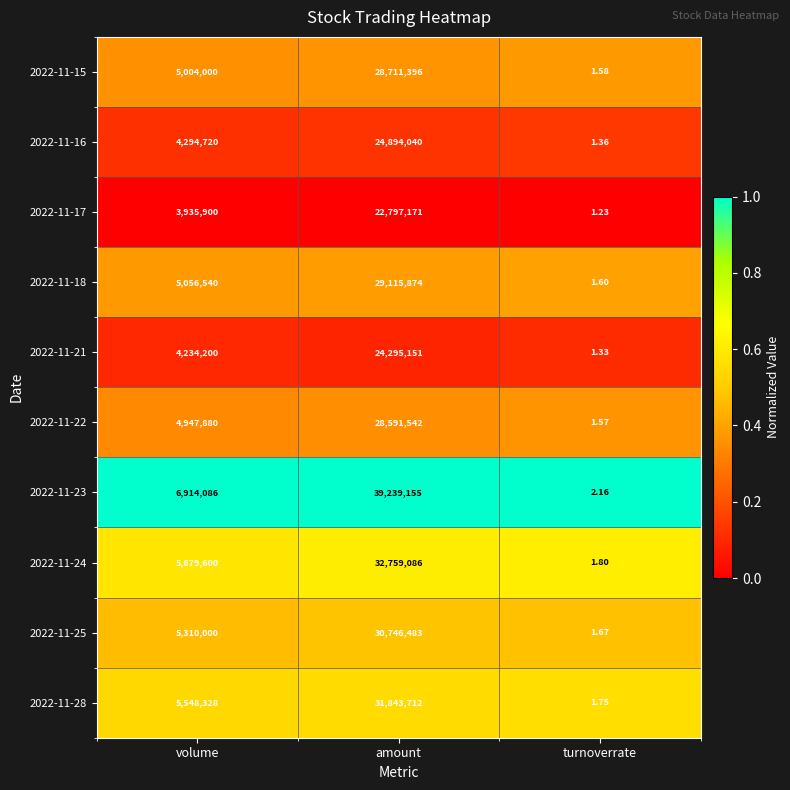

At which category is the sum across all series the highest?

amount